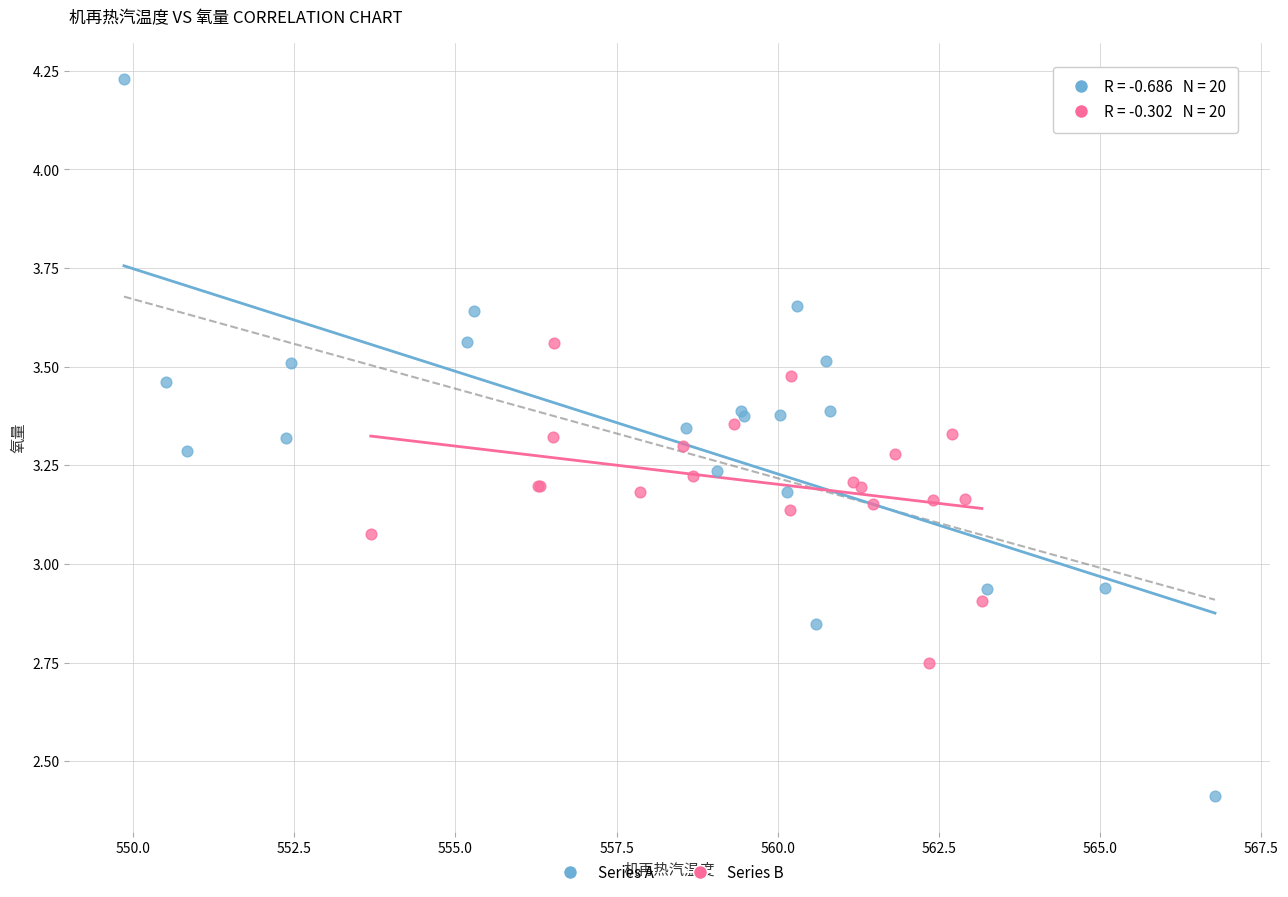

Which series contains the highest Y value?

Series A